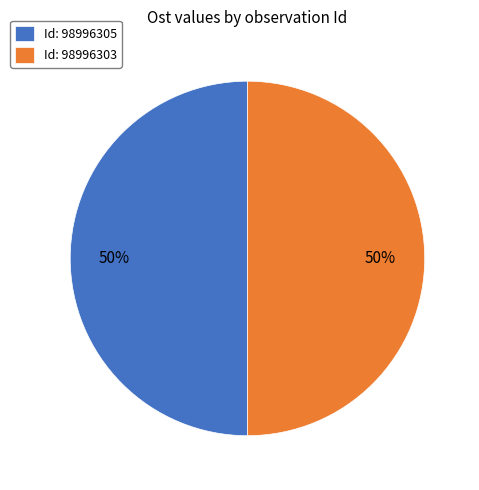

What is the ratio of the value at Id: 98996305 to the value at Id: 98996303?

1.0